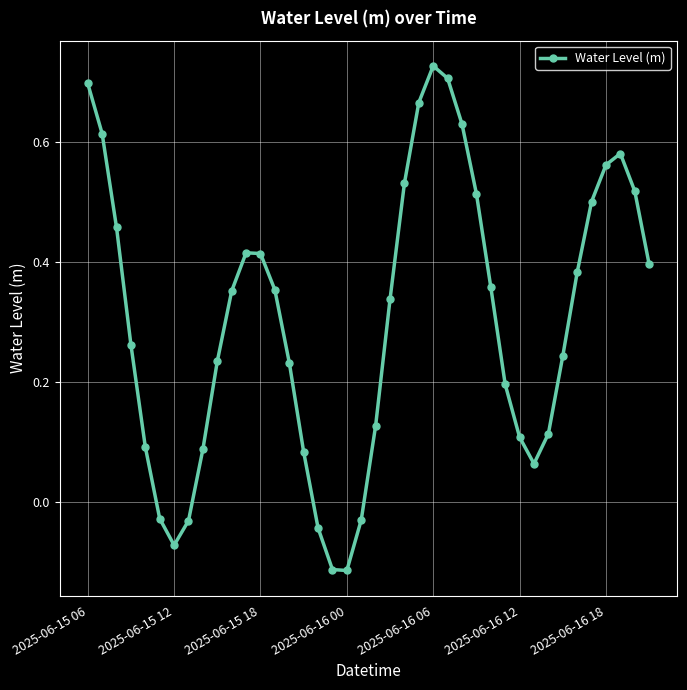

How many positive values are there?

33